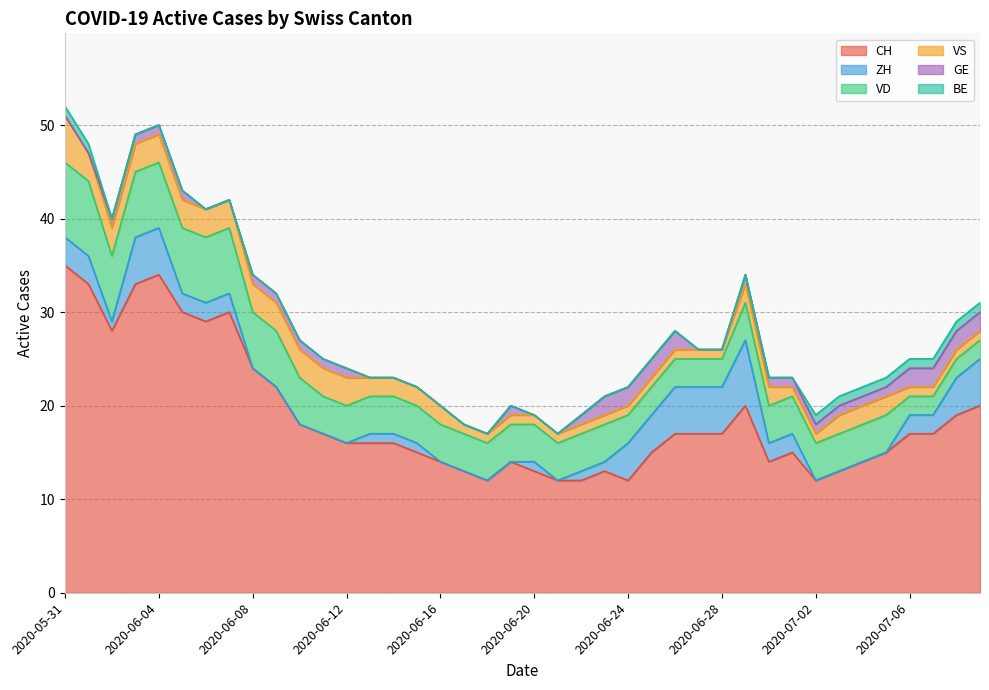

What is the total value across all series at 2020-06-16?

20